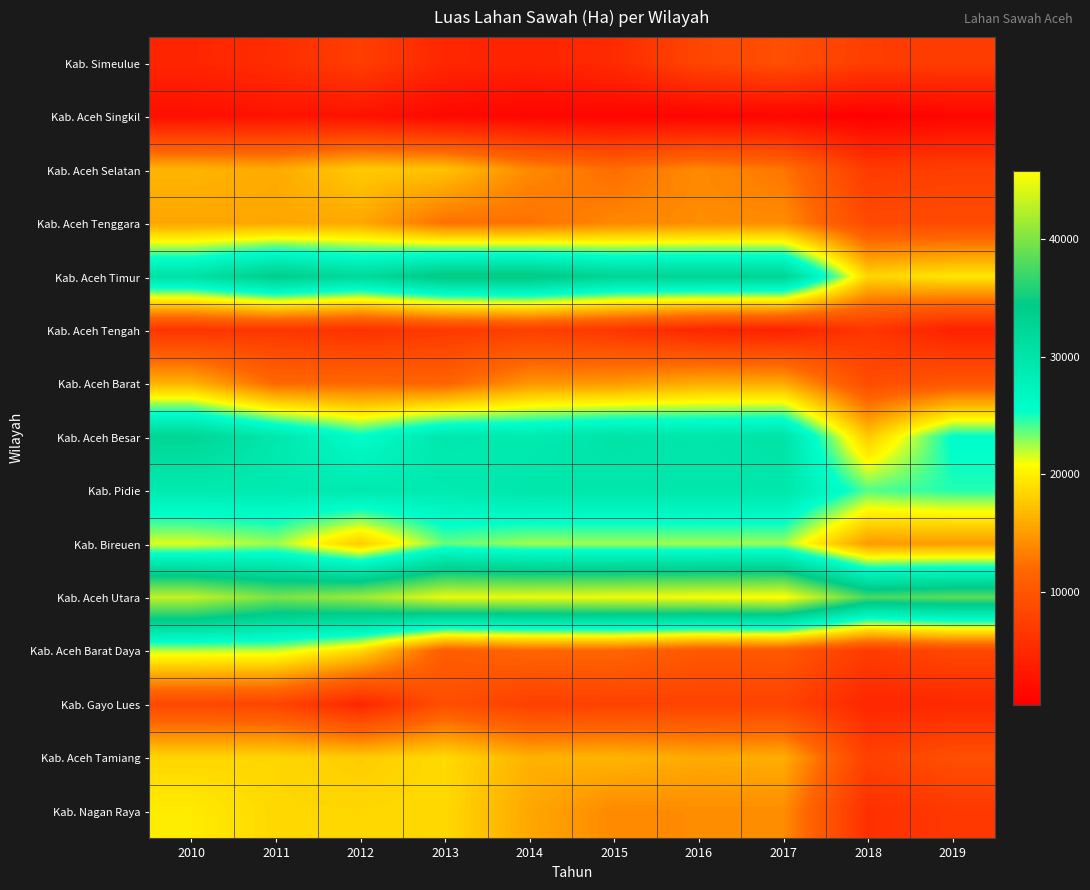

Reading right to left, transcribe all the data shown in this chart.

Kab. Simeulue: 2019=7172.0	2018=7331.0	2017=9216.0	2016=8212.0	2015=5203.0	2014=4326.0	2013=4761.0	2012=7390.7	2011=5442.0	2010=4577.0
Kab. Aceh Singkil: 2019=1087.0	2018=373.0	2017=1089.0	2016=879.0	2015=967.0	2014=1078.0	2013=1357.0	2012=2431.1	2011=2556.0	2010=2091.0
Kab. Aceh Selatan: 2019=7461.0	2018=7010.0	2017=12781.1	2016=13986.0	2015=12272.0	2014=13913.0	2013=17322.0	2012=17778.6	2011=15886.0	2010=16512.0
Kab. Aceh Tenggara: 2019=8778.0	2018=8746.0	2017=14101.0	2016=14085.0	2015=13717.0	2014=12494.0	2013=12416.0	2012=15695.4	2011=15611.0	2010=15540.0
Kab. Aceh Timur: 2019=19453.0	2018=18460.0	2017=32968.0	2016=32929.0	2015=32810.0	2014=35065.0	2013=35065.0	2012=31861.4	2011=34109.0	2010=30537.0
Kab. Aceh Tengah: 2019=4106.0	2018=6467.0	2017=4136.0	2016=4683.1	2015=6474.5	2014=7394.0	2013=6774.0	2012=5952.7	2011=6532.0	2010=6282.0
Kab. Aceh Barat: 2019=10153.0	2018=8975.0	2017=15881.0	2016=15987.0	2015=14815.0	2014=14631.0	2013=11494.0	2012=11885.9	2011=11859.0	2010=16348.0
Kab. Aceh Besar: 2019=25692.0	2018=17742.0	2017=30302.0	2016=29818.0	2015=30233.0	2014=29057.0	2013=29522.0	2012=25784.9	2011=29493.0	2010=32747.0
Kab. Pidie: 2019=24784.0	2018=23919.0	2017=29726.0	2016=29671.0	2015=29673.0	2014=29659.0	2013=28920.0	2012=29162.9	2011=28936.0	2010=28962.0
Kab. Bireuen: 2019=14944.0	2018=14933.0	2017=22589.0	2016=22542.0	2015=22586.0	2014=22541.0	2013=23596.0	2012=17827.4	2011=22594.0	2010=21399.0
Kab. Aceh Utara: 2019=38417.0	2018=37510.0	2017=45855.0	2016=45370.0	2015=44989.0	2014=44719.0	2013=44722.0	2012=41320.0	2011=39731.0	2010=43014.0
Kab. Aceh Barat Daya: 2019=8329.0	2018=7074.0	2017=10289.4	2016=10199.0	2015=11690.0	2014=11673.0	2013=10713.0	2012=18718.8	2011=21854.0	2010=21970.0
Kab. Gayo Lues: 2019=4855.0	2018=4775.0	2017=7890.2	2016=7825.2	2015=7746.0	2014=7534.0	2013=9218.0	2012=4758.5	2011=8093.0	2010=8376.0
Kab. Aceh Tamiang: 2019=9300.0	2018=7651.0	2017=16058.0	2016=15895.0	2015=16488.0	2014=16305.0	2013=18703.0	2012=17878.1	2011=18479.0	2010=18449.0
Kab. Nagan Raya: 2019=6698.0	2018=5790.0	2017=14096.0	2016=14086.0	2015=13898.0	2014=15684.0	2013=18650.0	2012=18517.1	2011=18549.0	2010=19746.0